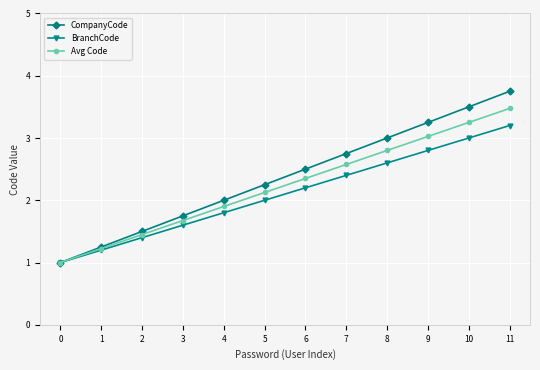

True or false: Avg Code has more than 2 points higher than both neighbors.

False